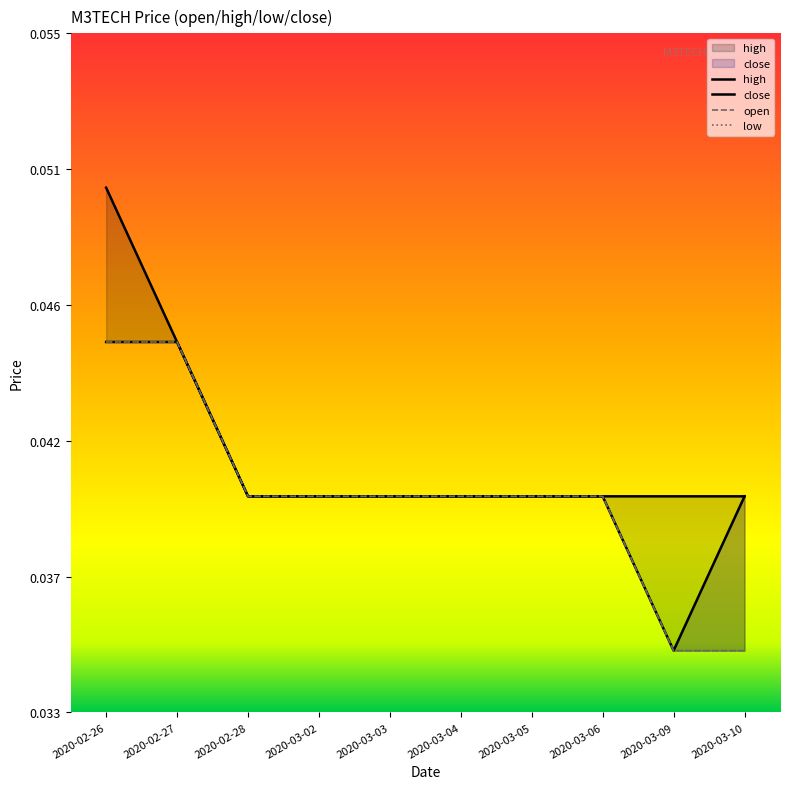

Reading left to right, list all the values displayed in this chart.

high: 0.1	0.0	0.0	0.0	0.0	0.0	0.0	0.0	0.0	0.0
close: 0.0	0.0	0.0	0.0	0.0	0.0	0.0	0.0	0.0	0.0
low: 0.0	0.0	0.0	0.0	0.0	0.0	0.0	0.0	0.0	0.0
open: 0.0	0.0	0.0	0.0	0.0	0.0	0.0	0.0	0.0	0.0